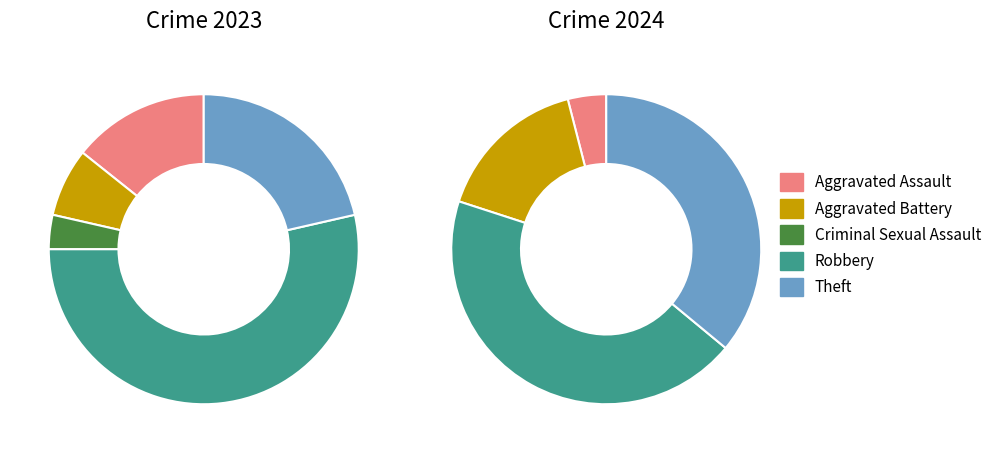

What is the total percentage of 4 and 3?

75.0%